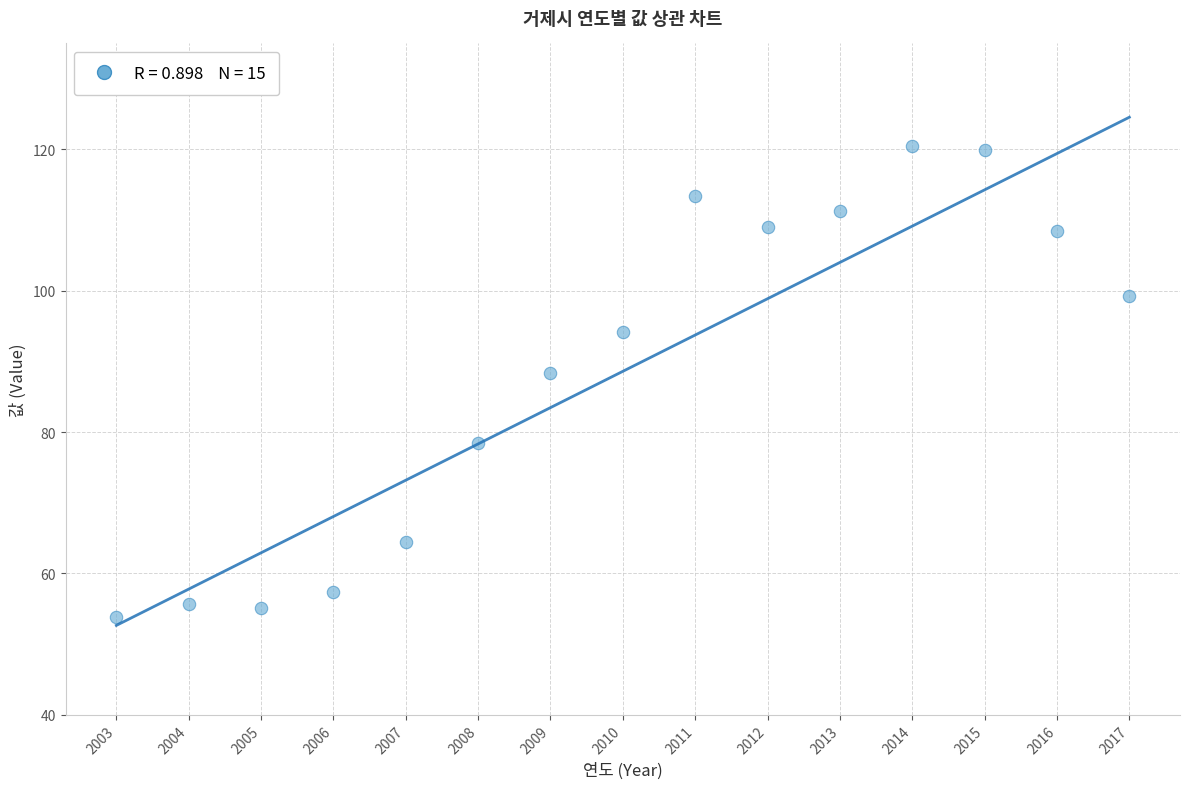

What Y value in the scatter plot is closest to 87?

88.3